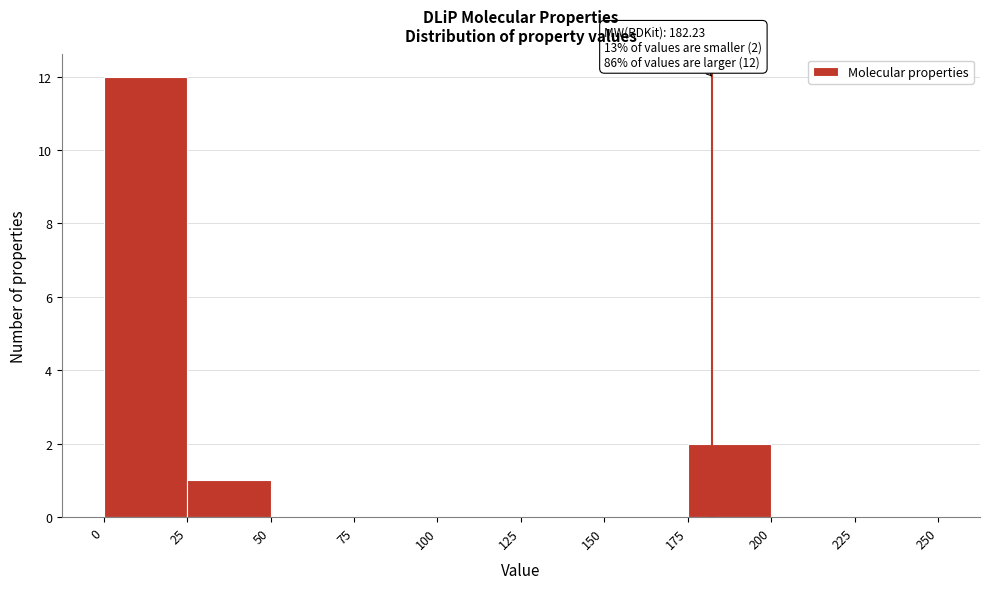

Over which range of the x-axis is the bar tallest?

0 to 25